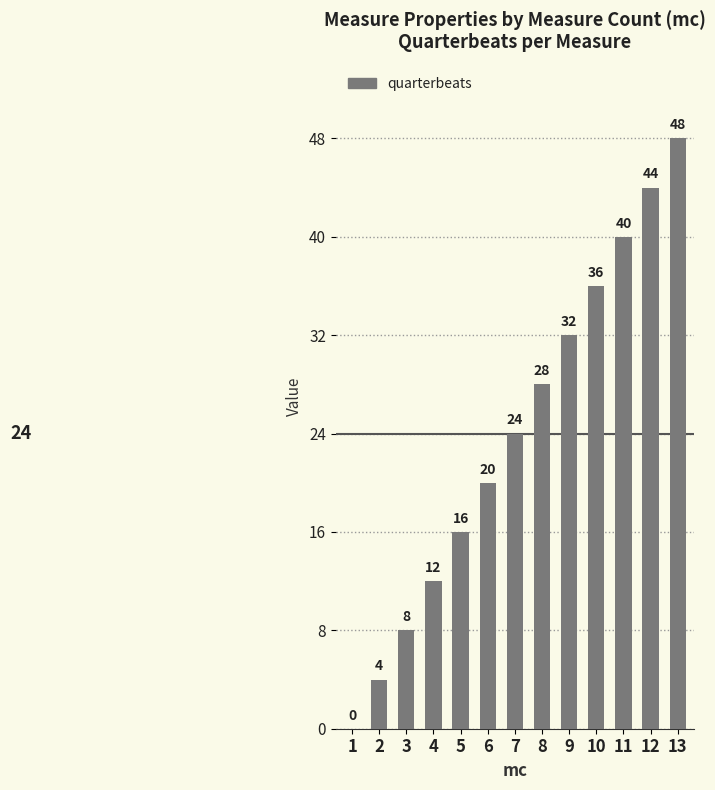

Which label corresponds to the largest value in the chart?

13